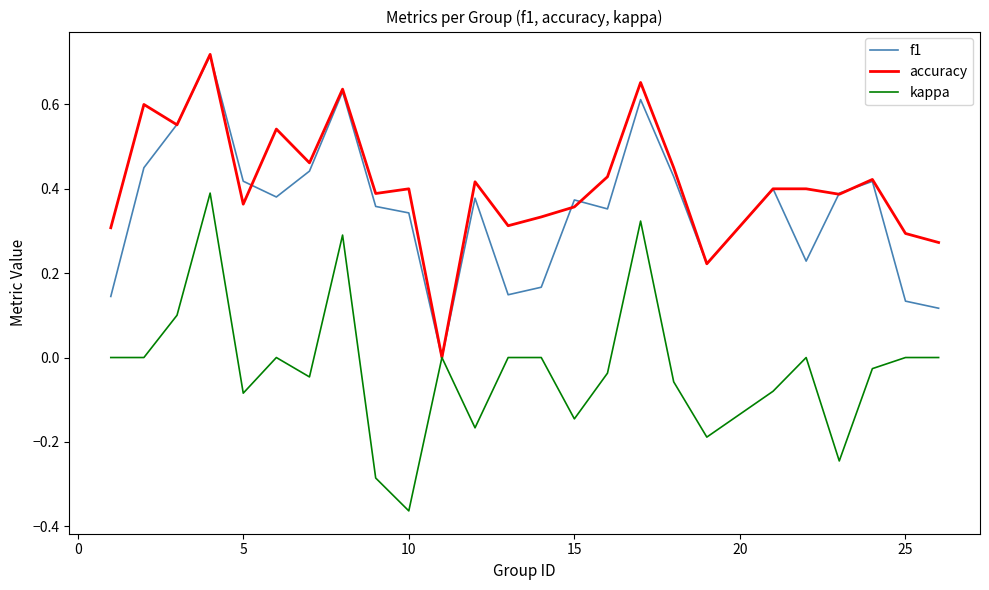

Which series has the largest total across all categories?

accuracy